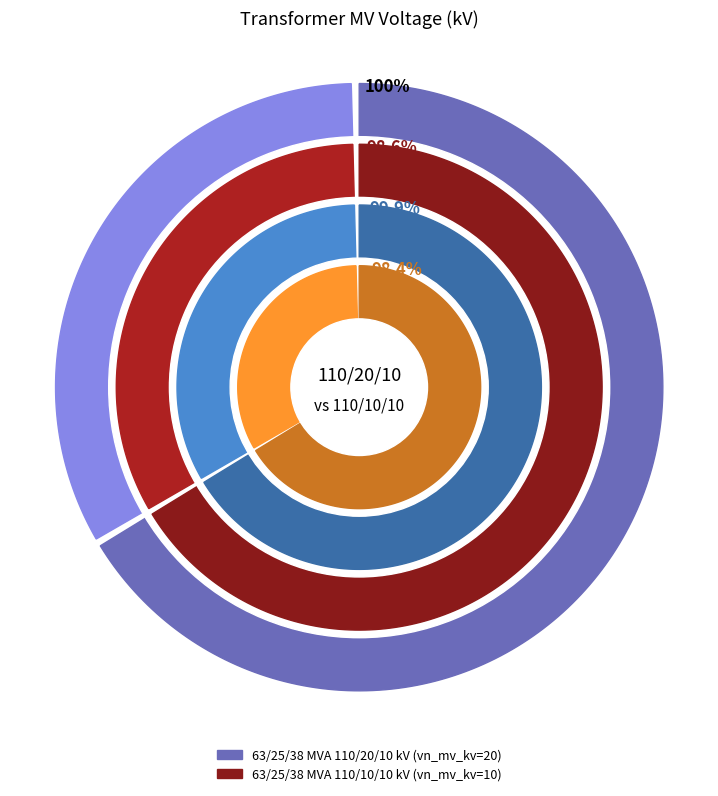

Combined, do 63/25/38 MVA 110/10/10 kV and 63/25/38 MVA 110/20/10 kV account for over 50%?

Yes